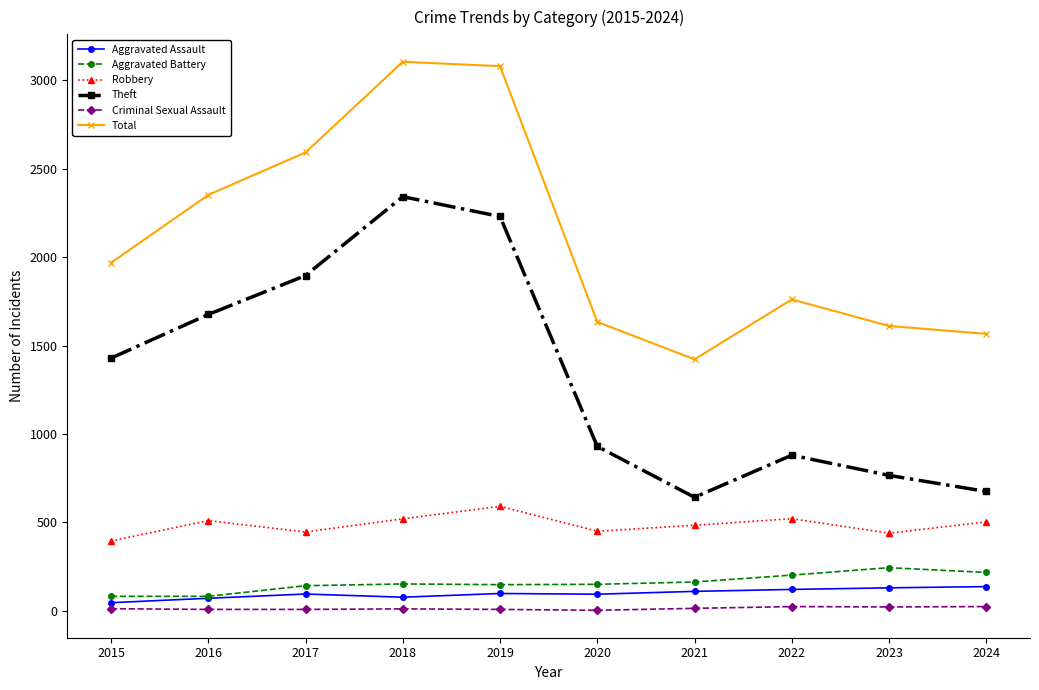

Does the chart display data point markers on the line(s)?

Yes